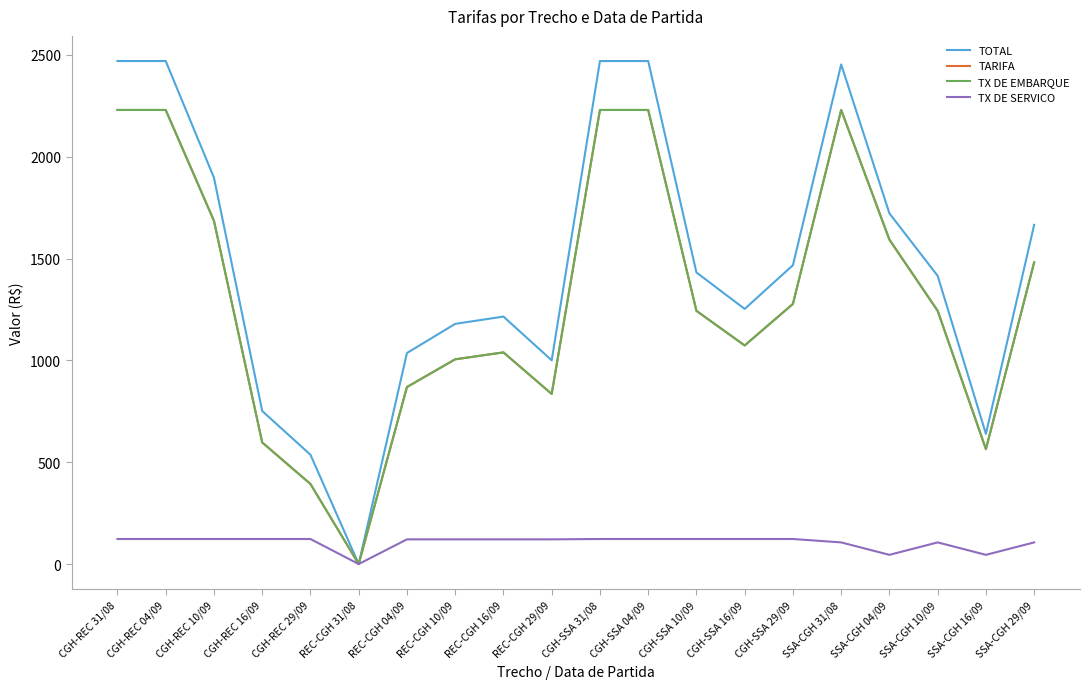

True or false: TARIFA and TX DE EMBARQUE cross at least once.

False